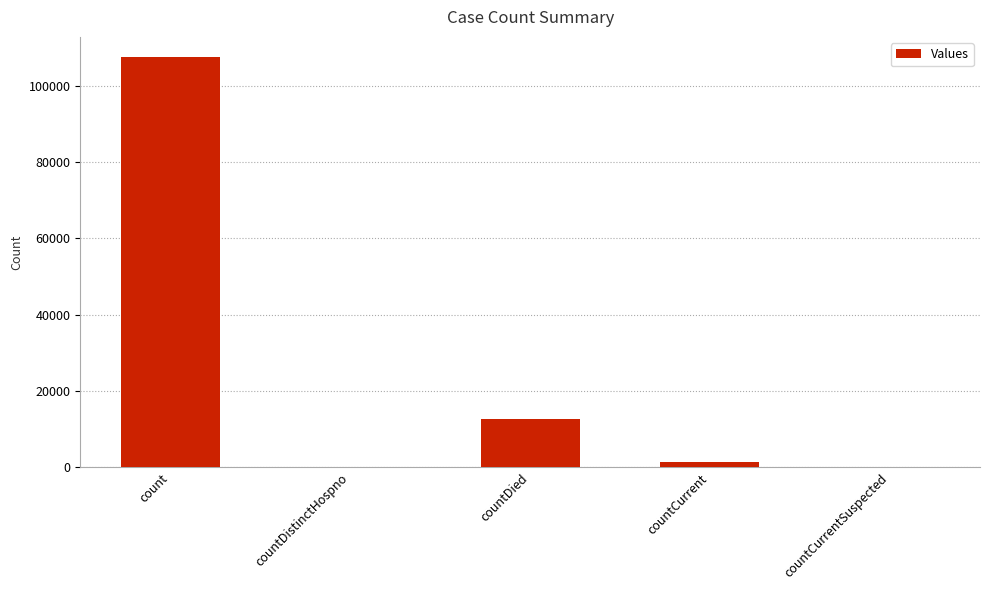

How many distinct data groups are displayed?

1